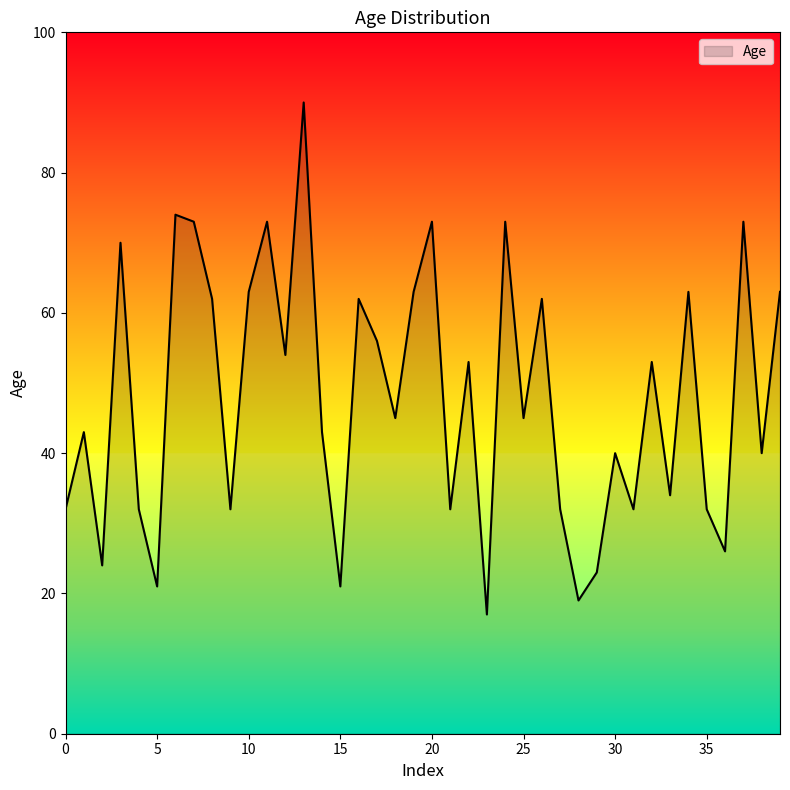

How many lines are shown in the chart?

1